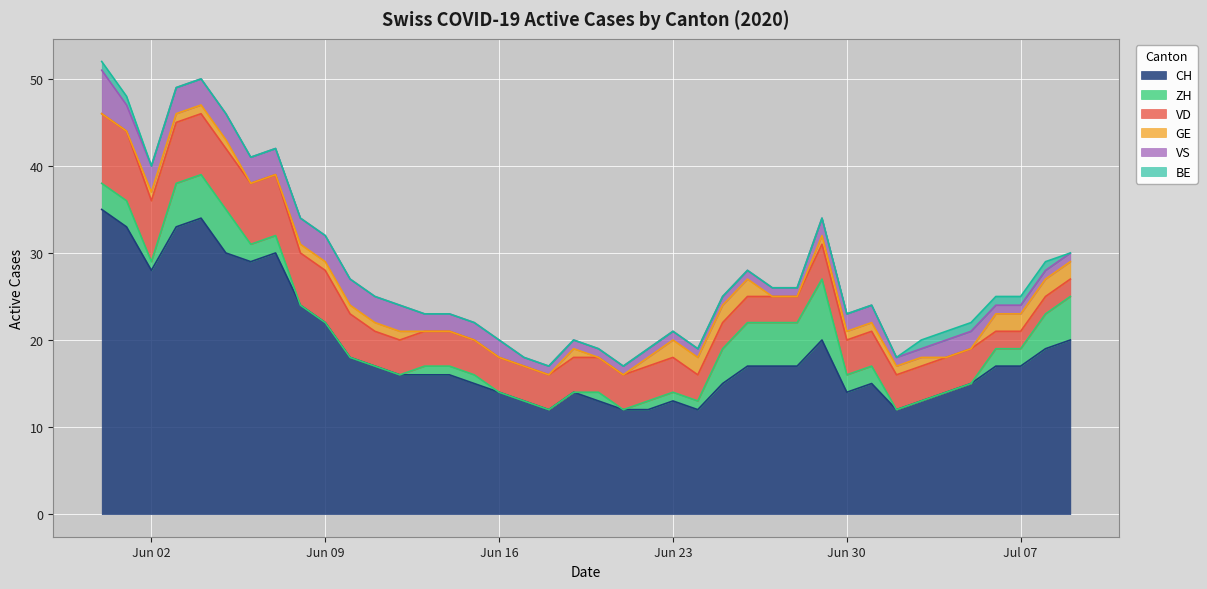

What is the value of the VD point at the 30th from the left?

4